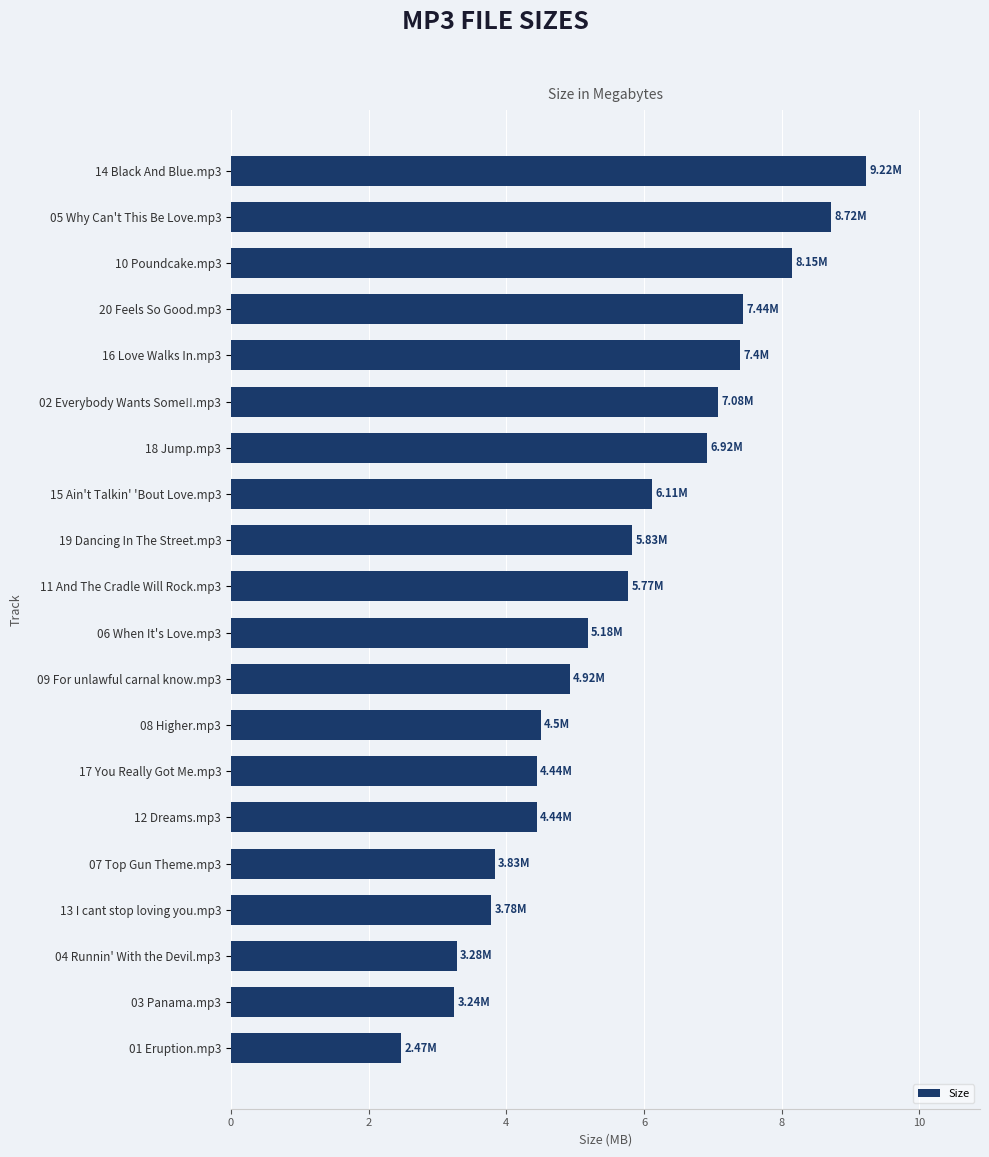

What is the average value?

5.6